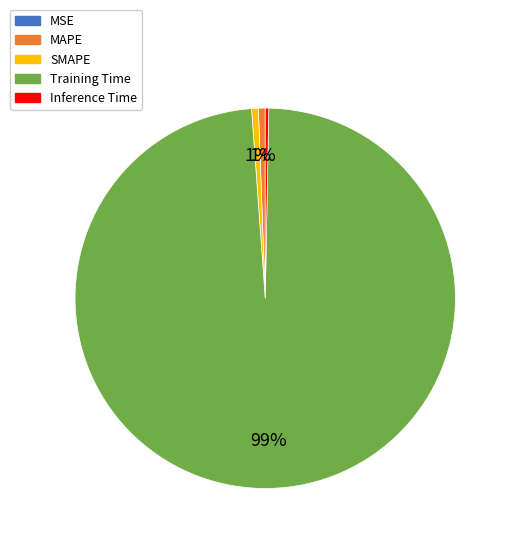

What is the majority slice?

Training Time